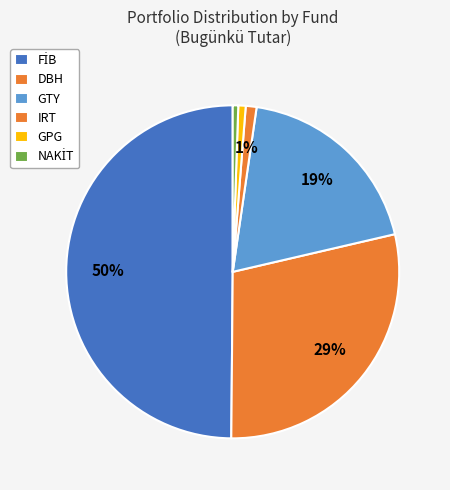

What portion of the pie excludes NAKİT?

99.5%